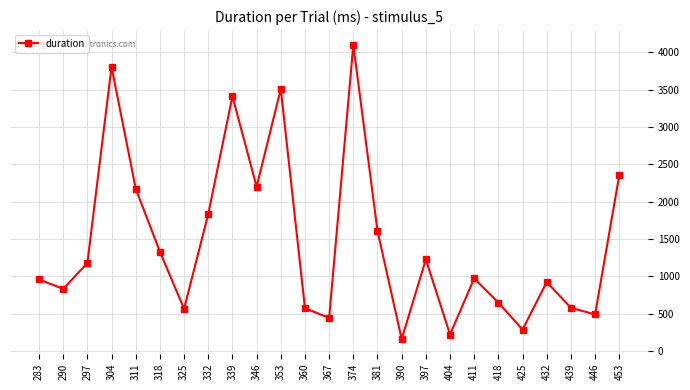

The value at 453 is 3309.9. True or false?

False